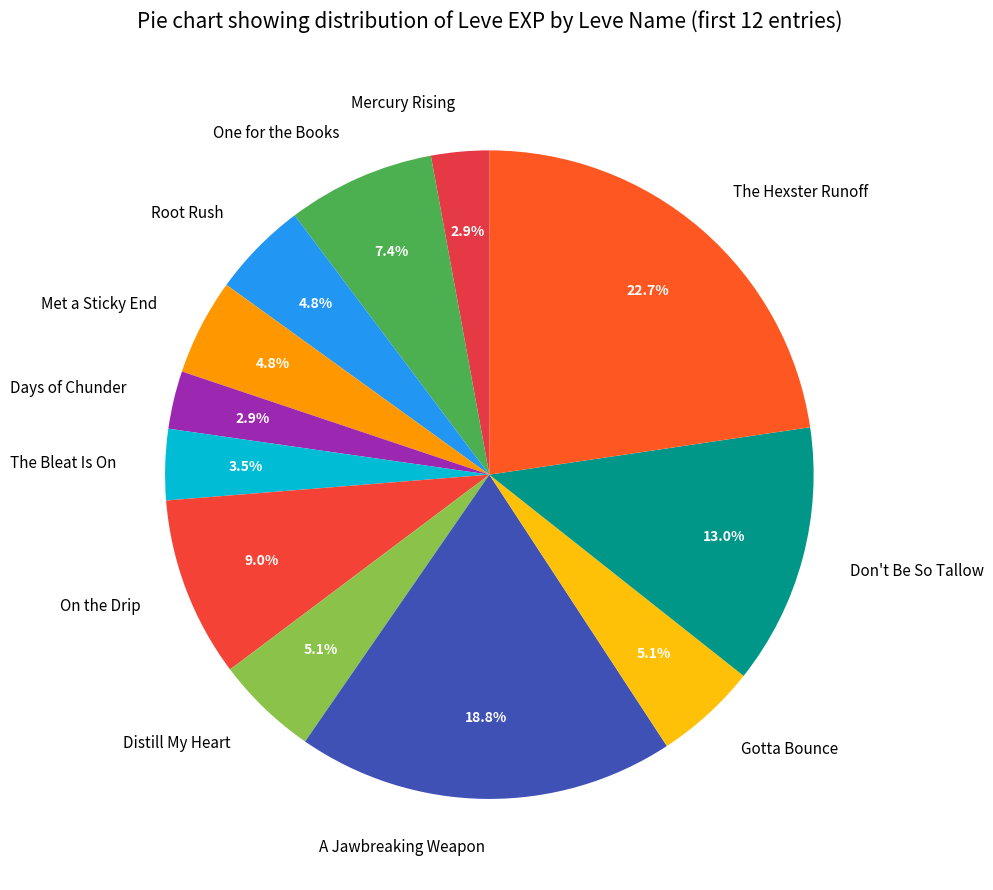

The Don't Be So Tallow slice represents 3% of the pie. True or false?

False